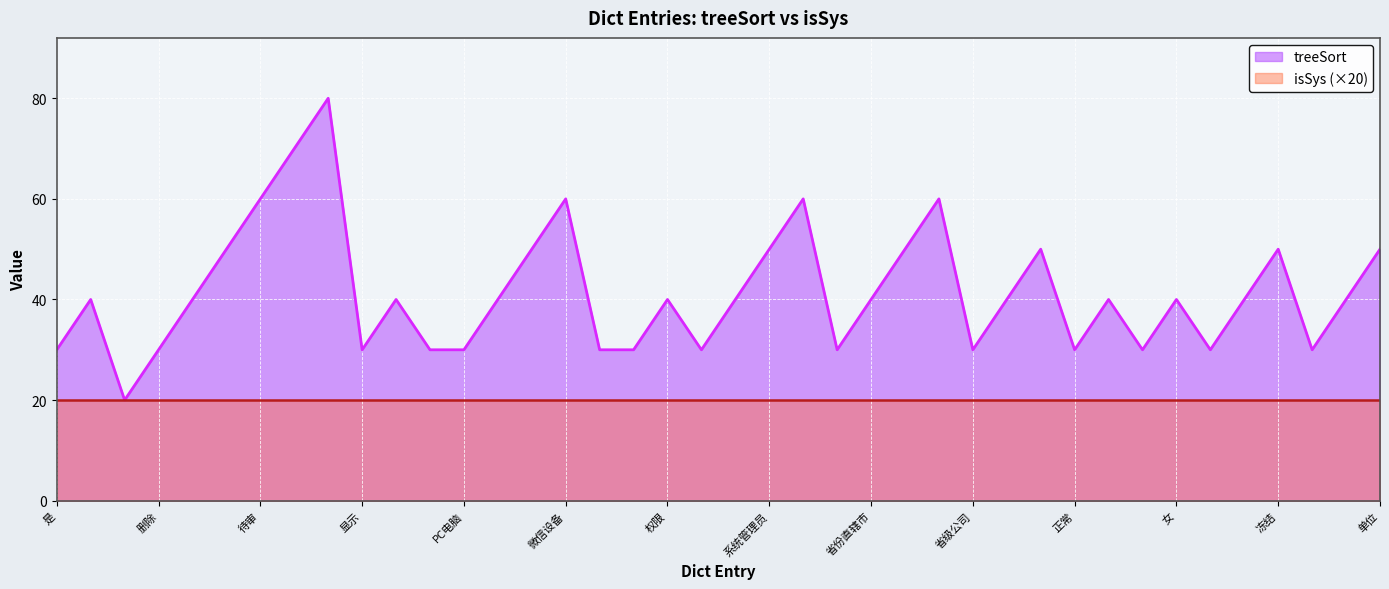

What is the average value?

42